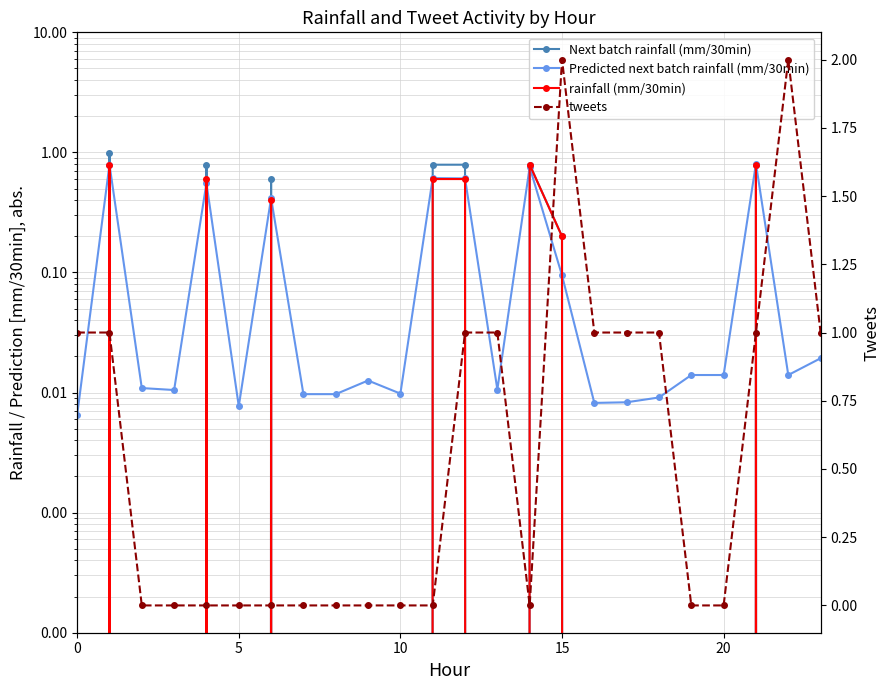

What is the spread (max minus min) of values at 18?

1.0